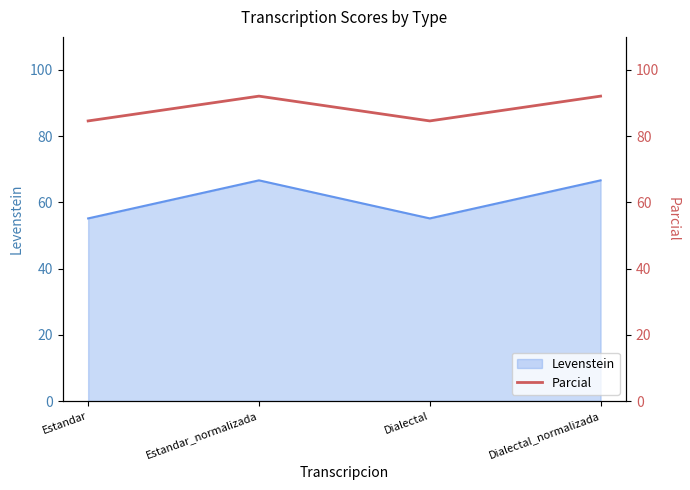

In Levenstein, how many points are lower than both neighbors (excluding endpoints)?

1